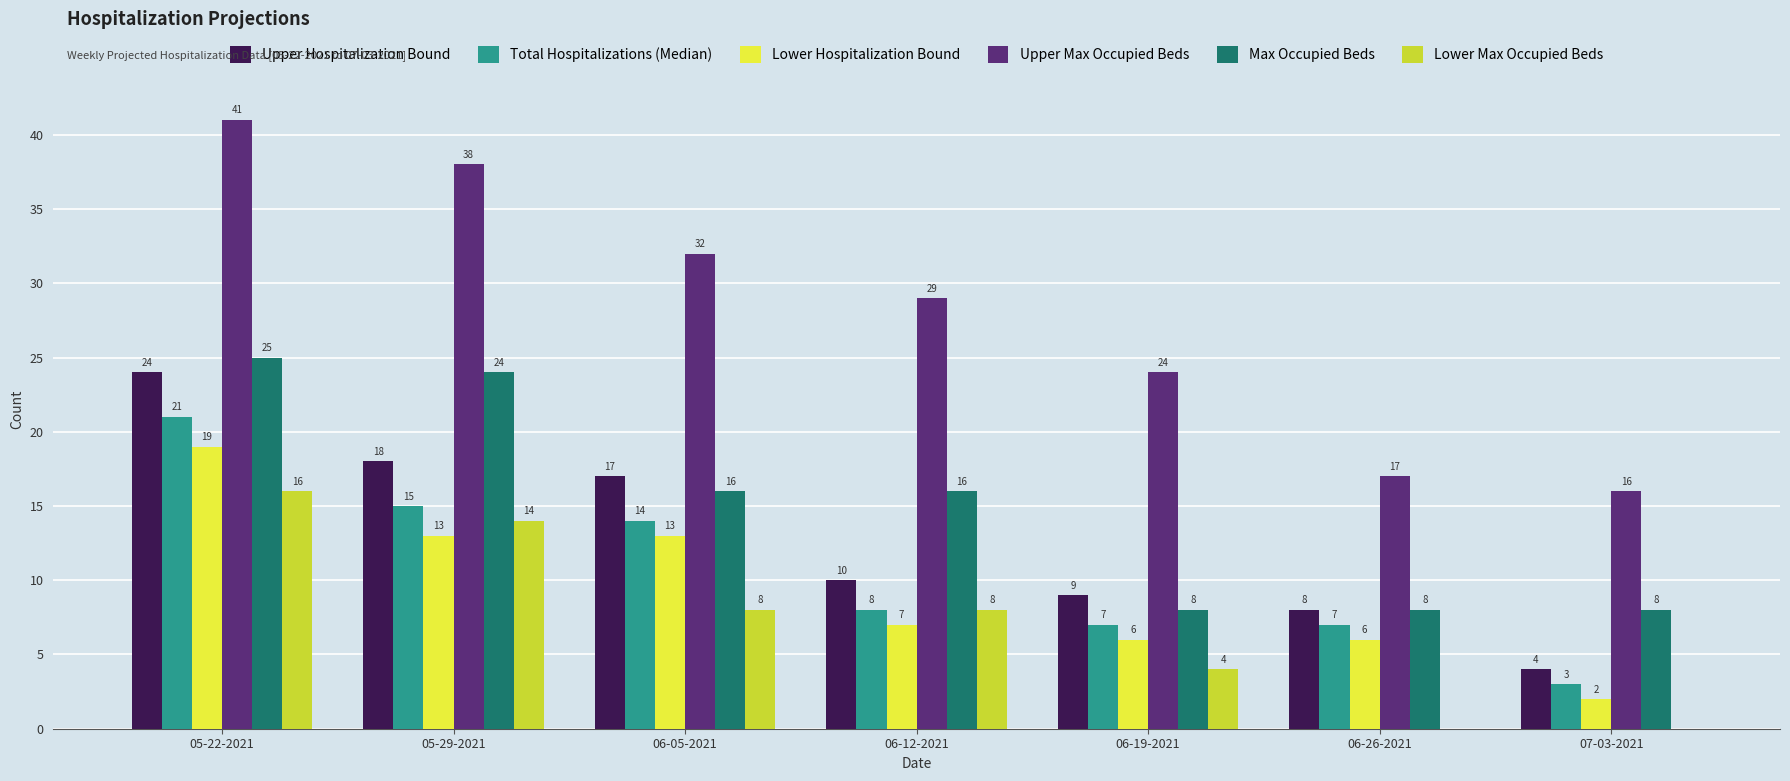

How many series are shown in this chart?

6